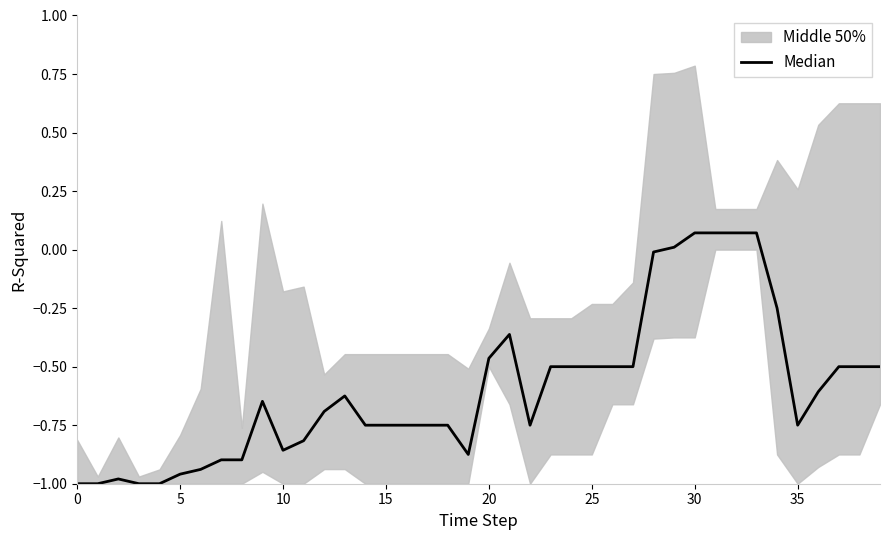

What is the sum of all values?

-23.8